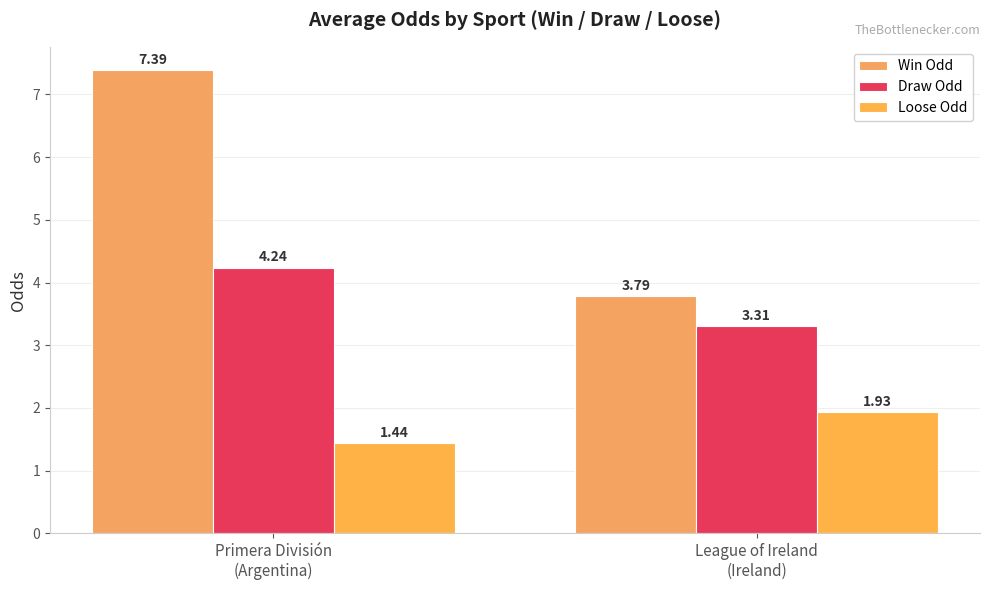

Between League of Ireland
(Ireland) and Primera División
(Argentina), which is larger?

Primera División
(Argentina)